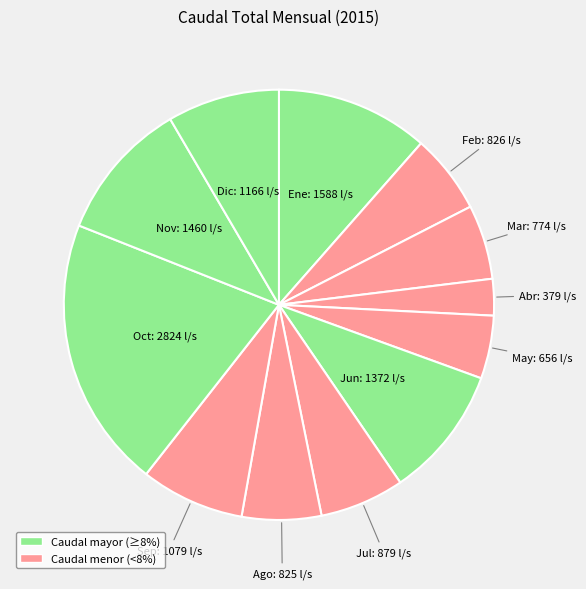

How many slices are in this pie chart?

12